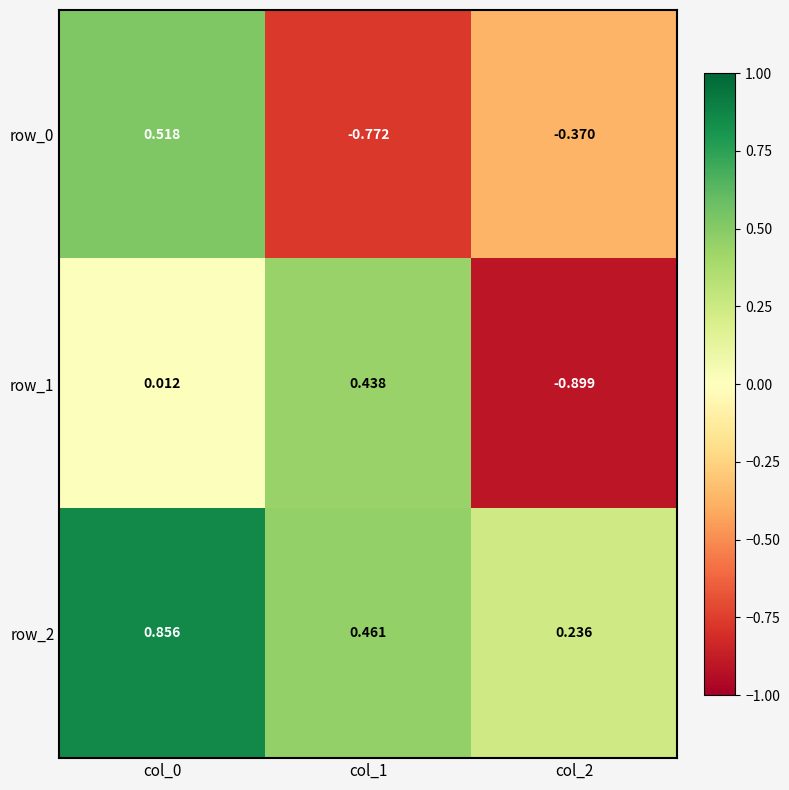

Is the value of row_1 at col_0 greater than the value of row_2 at col_1?

No